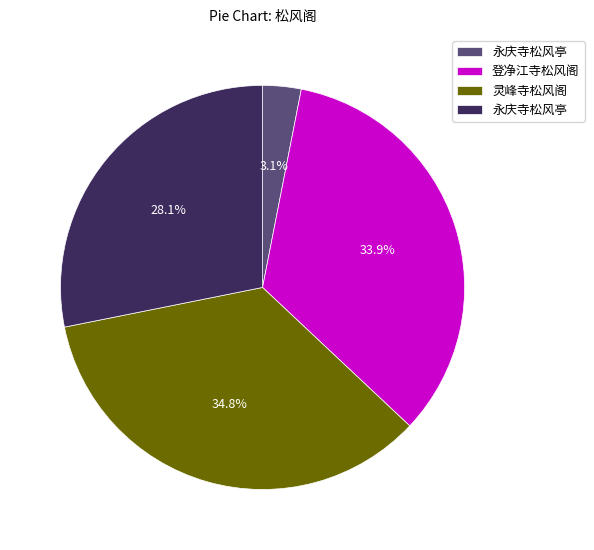

Does any single category account for the majority?

No